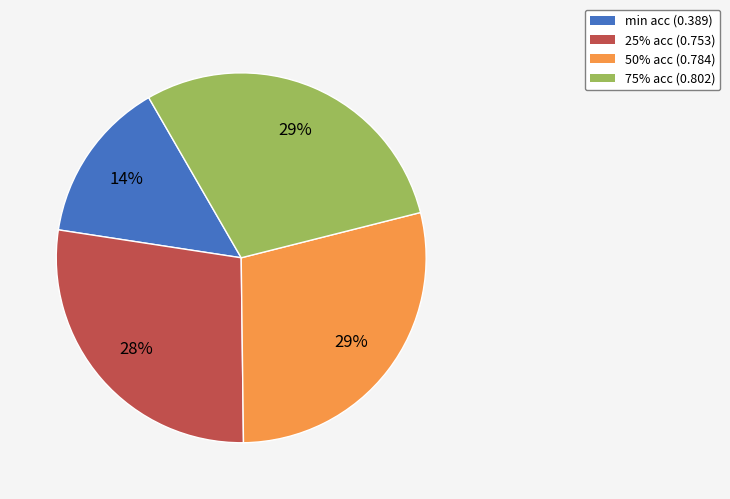

The 50% slice represents 29% of the pie. True or false?

True